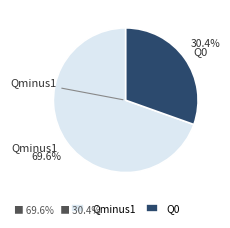

Rank the categories by value from lowest to highest.

Q0, Qminus1